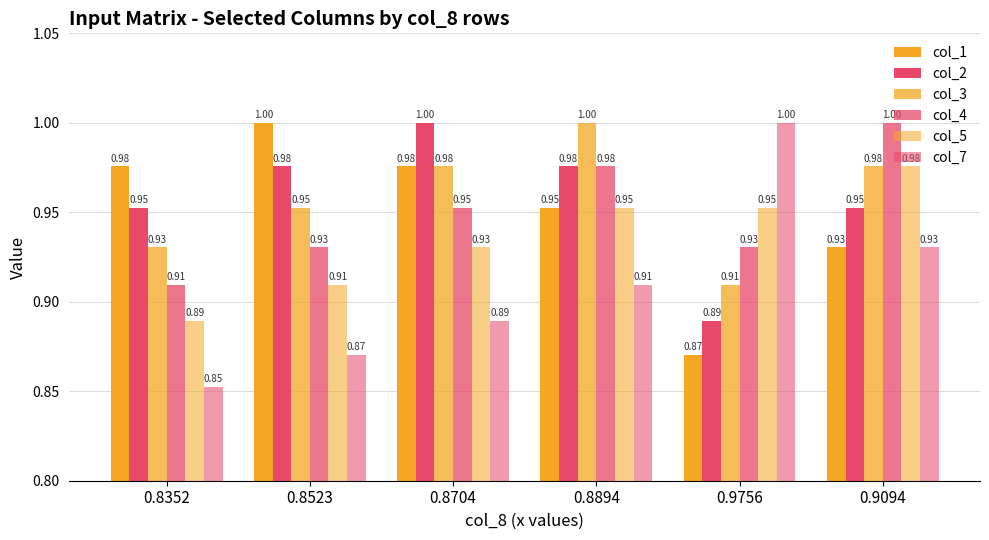

Does the chart contain any negative values?

No